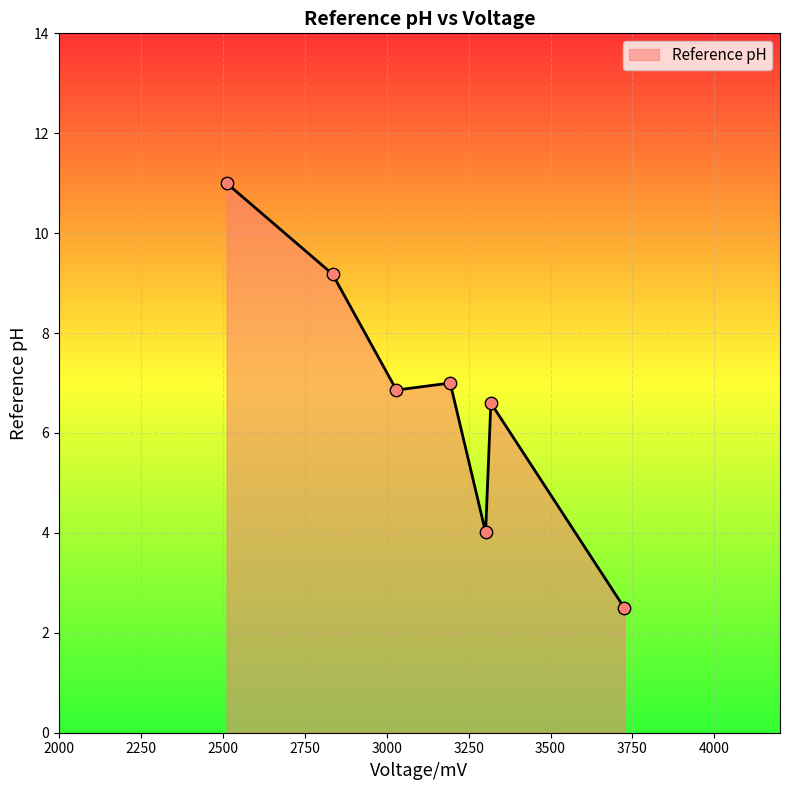

True or false: the data has more than 0 interior local peaks.

True